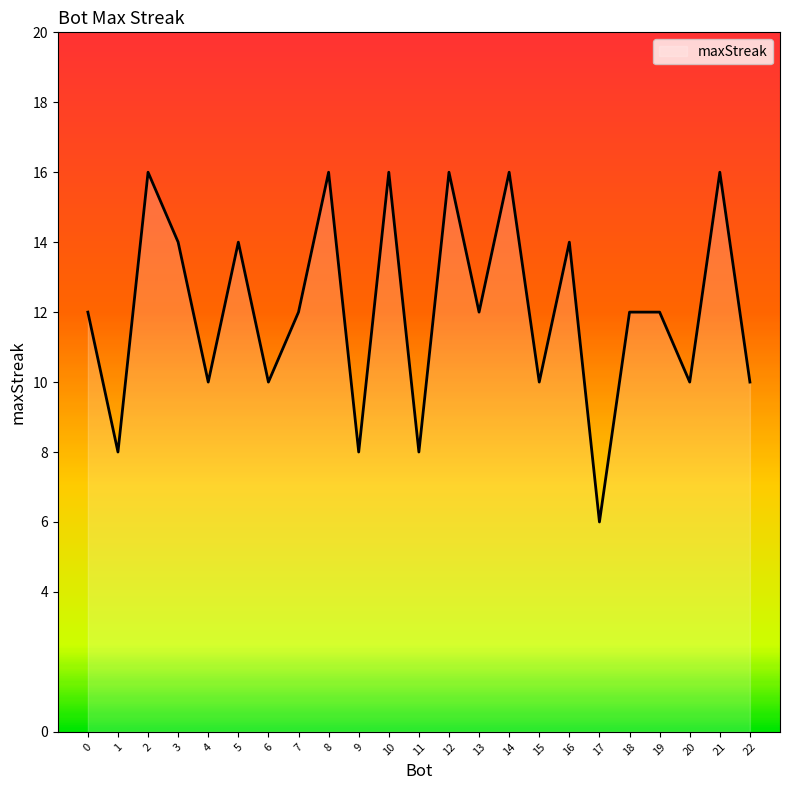

How many values are between 10 and 16?

19